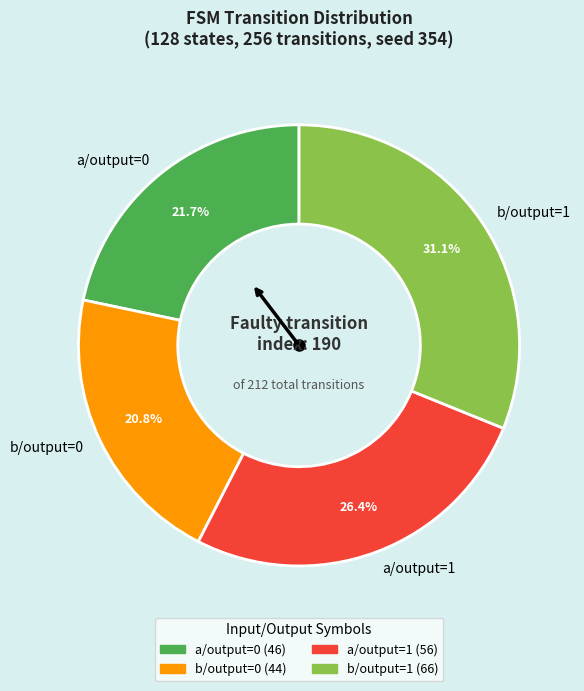

To the nearest percent, what is the difference between the largest and smallest slice percentages?

10%